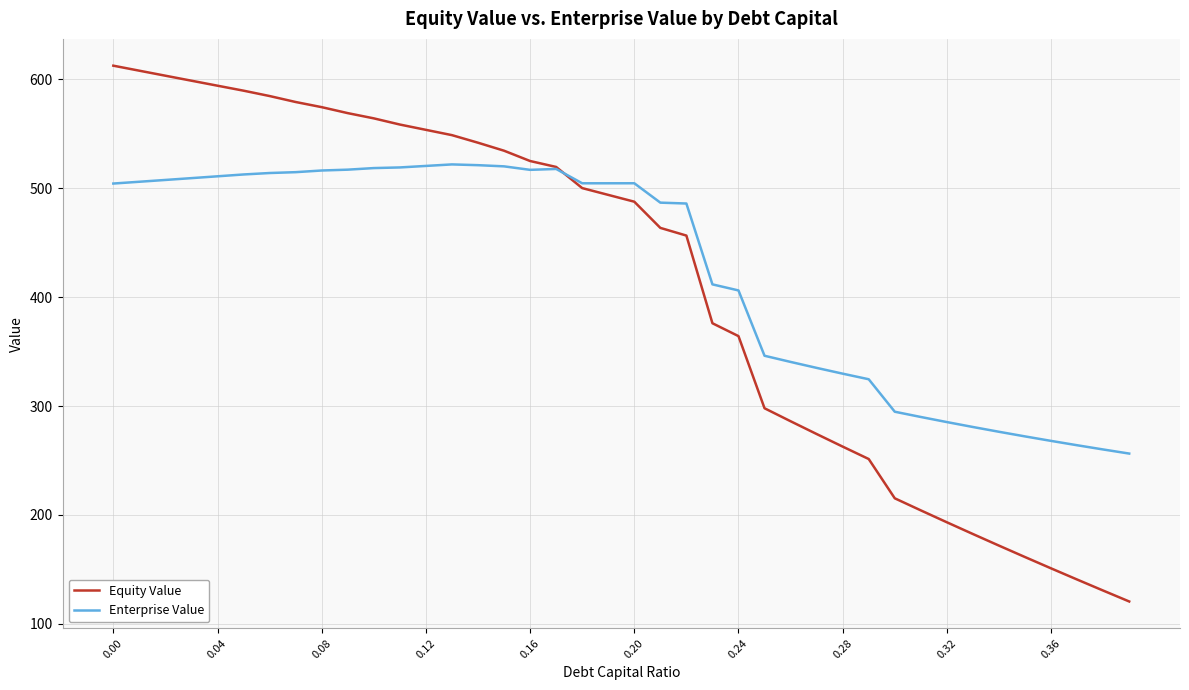

Rank the series by their maximum value, from lowest to highest.

Enterprise Value, Equity Value